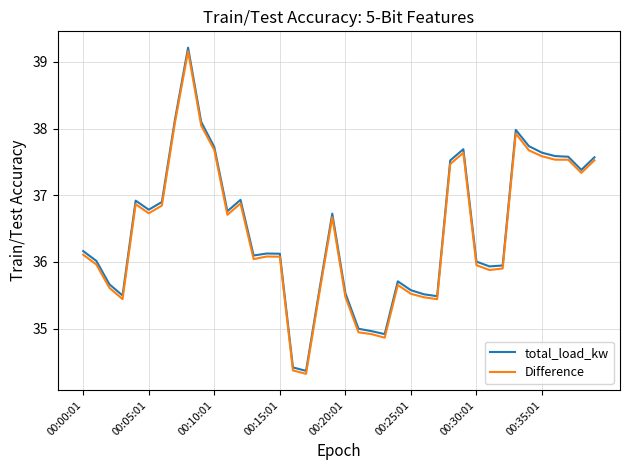

What is the maximum value for total_load_kw?

39.2